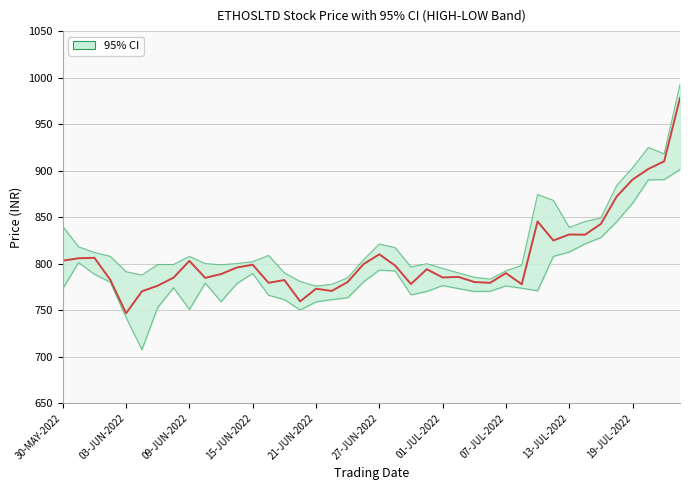

What is the change in value from 27-JUN-2022 to 36?

+120.2